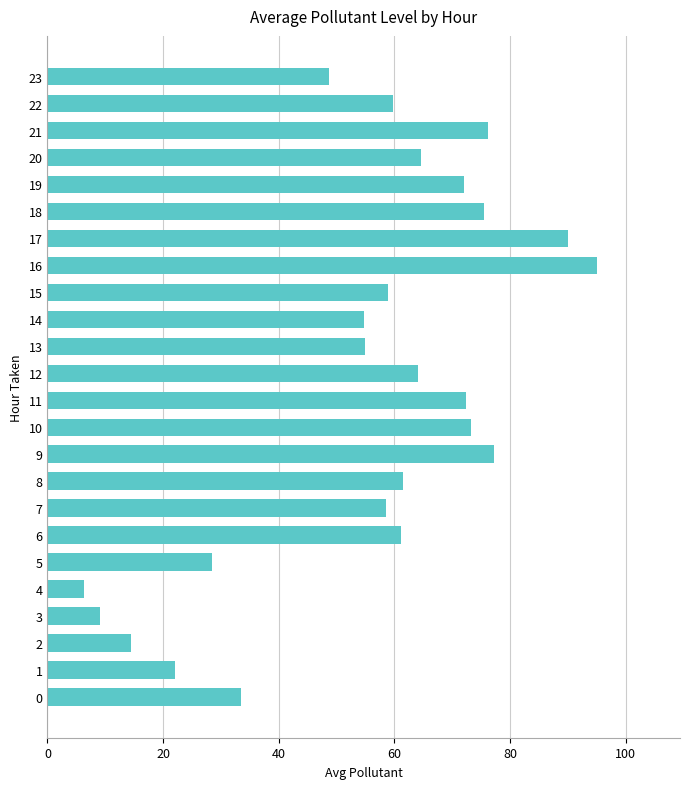

What is the difference between the maximum and minimum values?

88.8